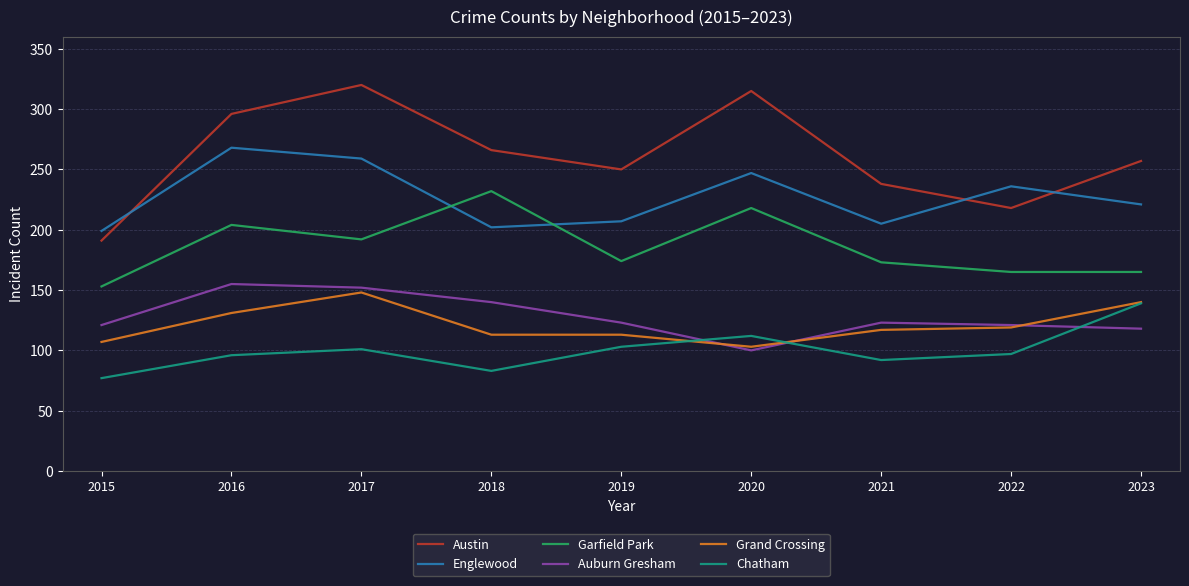

How many categories are shown in the chart?

9